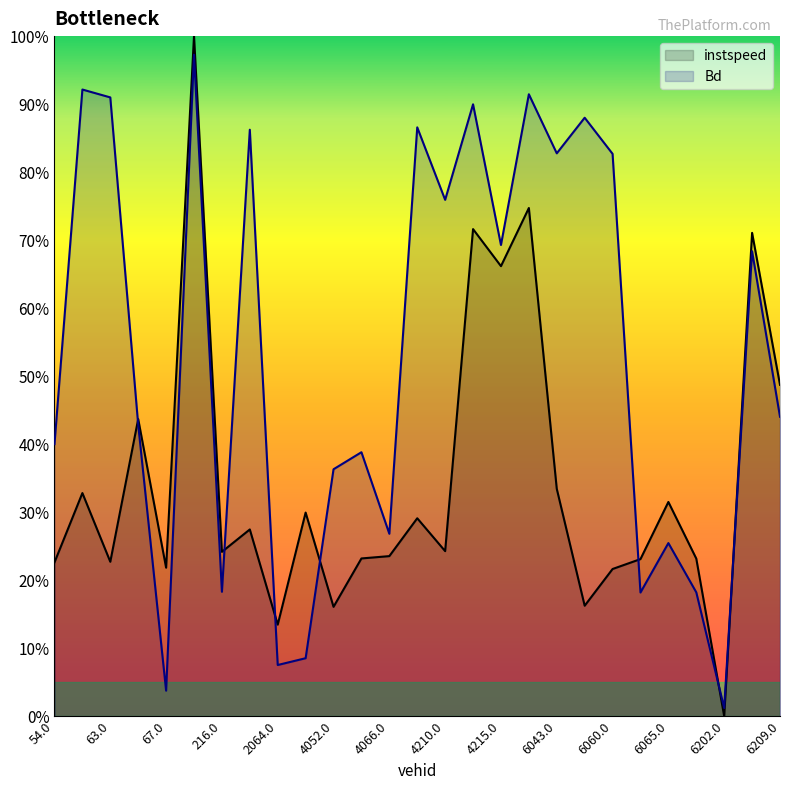

Which category has the lowest value across all series?

6202.0